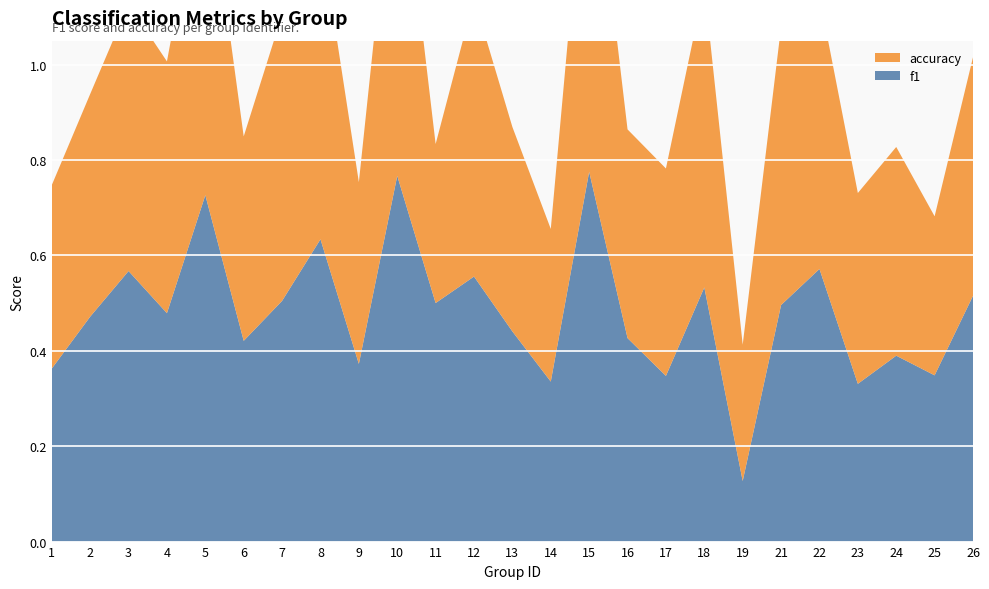

Reading left to right, transcribe all the data shown in this chart.

f1: 0.4	0.5	0.6	0.5	0.7	0.4	0.5	0.6	0.4	0.8	0.5	0.6	0.4	0.3	0.8	0.4	0.3	0.5	0.1	0.5	0.6	0.3	0.4	0.3	0.5
accuracy: 0.4	0.5	0.6	0.5	0.7	0.4	0.6	0.6	0.4	0.8	0.3	0.6	0.4	0.3	0.8	0.4	0.4	0.6	0.3	0.6	0.6	0.4	0.4	0.3	0.5